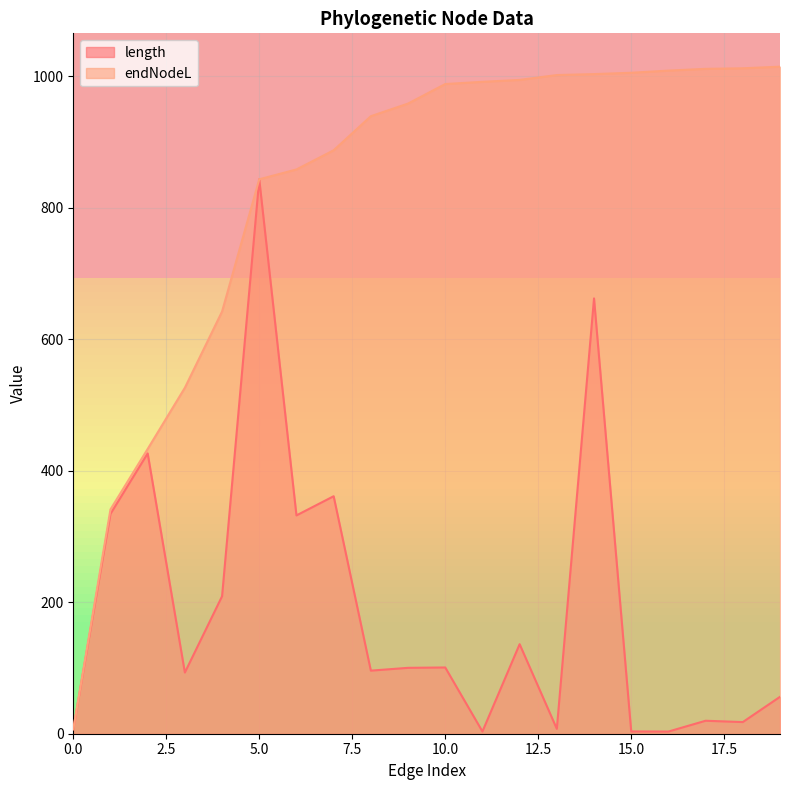

What is the sum of all length values?

3812.0